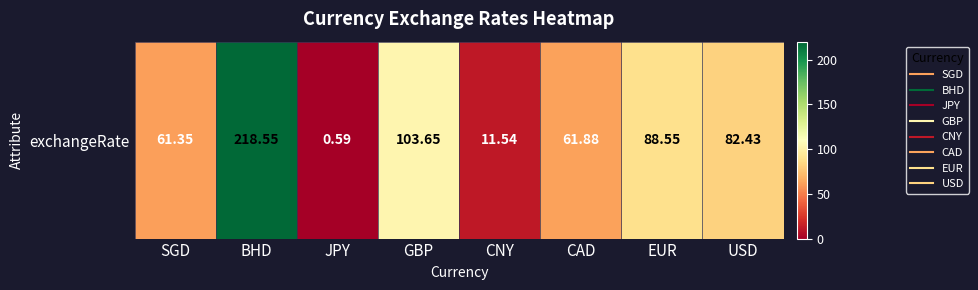

Reading right to left, what are all the values shown in this chart?

USD=82.4	EUR=88.5	CAD=61.9	CNY=11.5	GBP=103.7	JPY=0.6	BHD=218.6	SGD=61.4